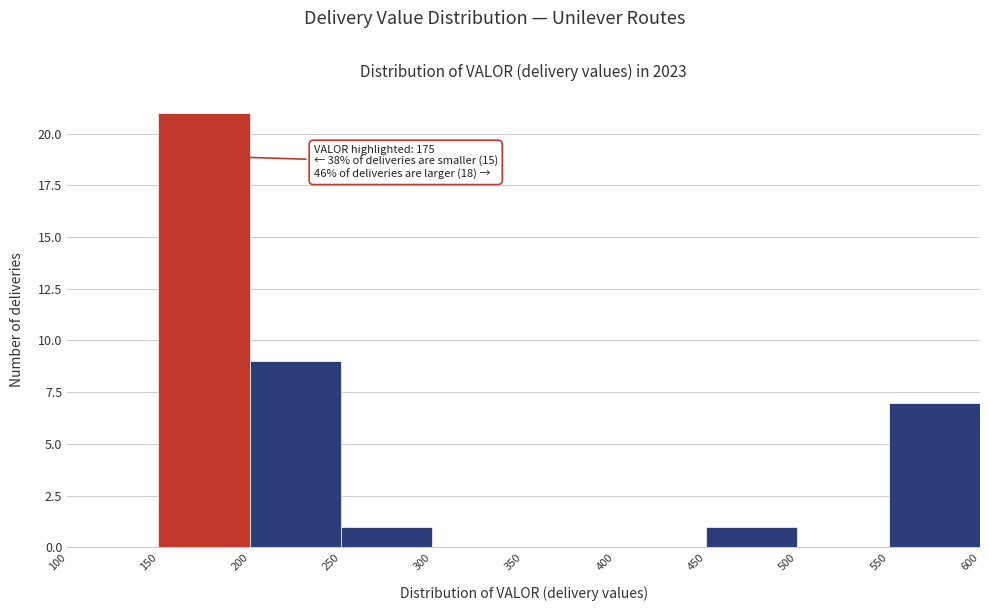

Which range on the x-axis has the tallest bar?

150 to 200